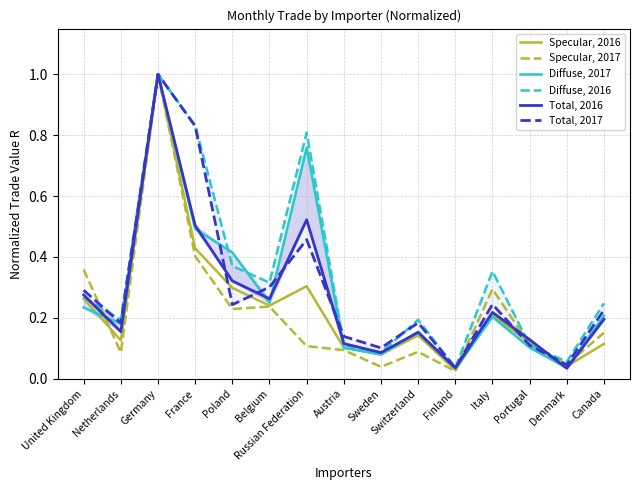

How many lines are shown in the chart?

6